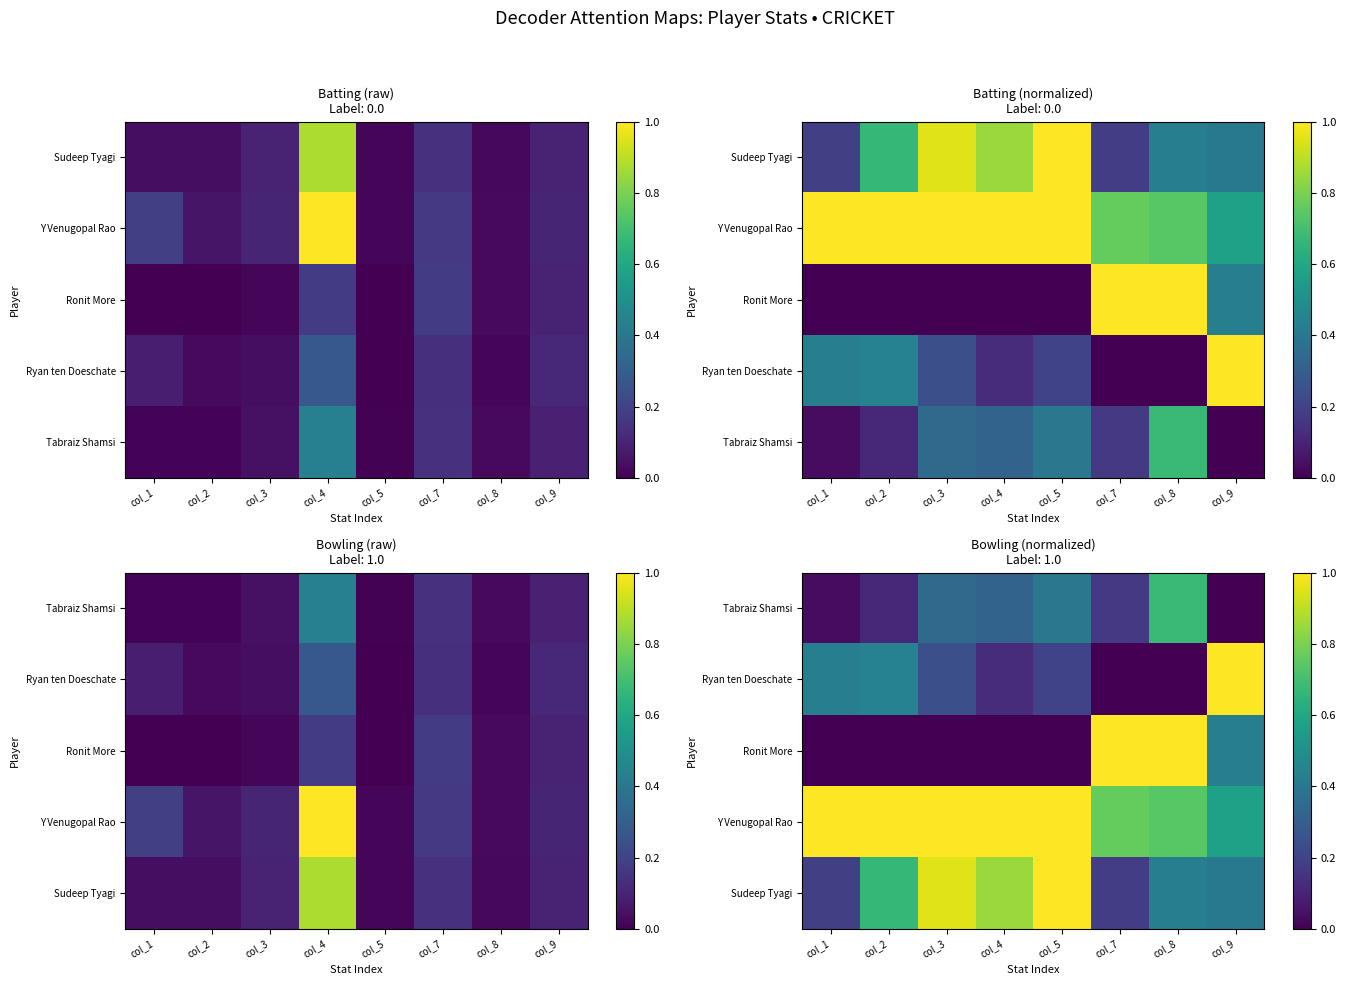

At which category is the sum across all series the highest?

col_8